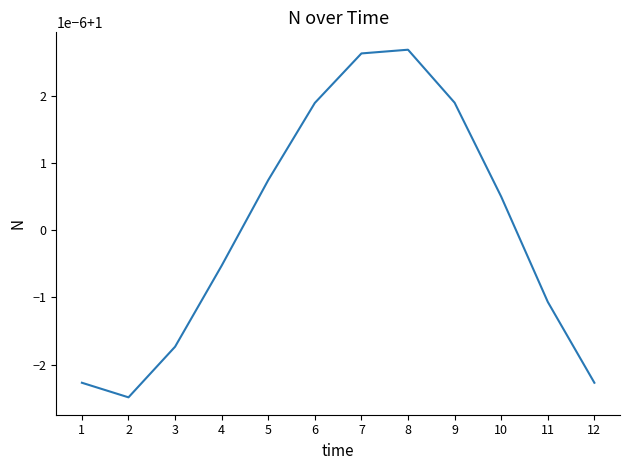

Does the chart display data point markers on the line(s)?

No